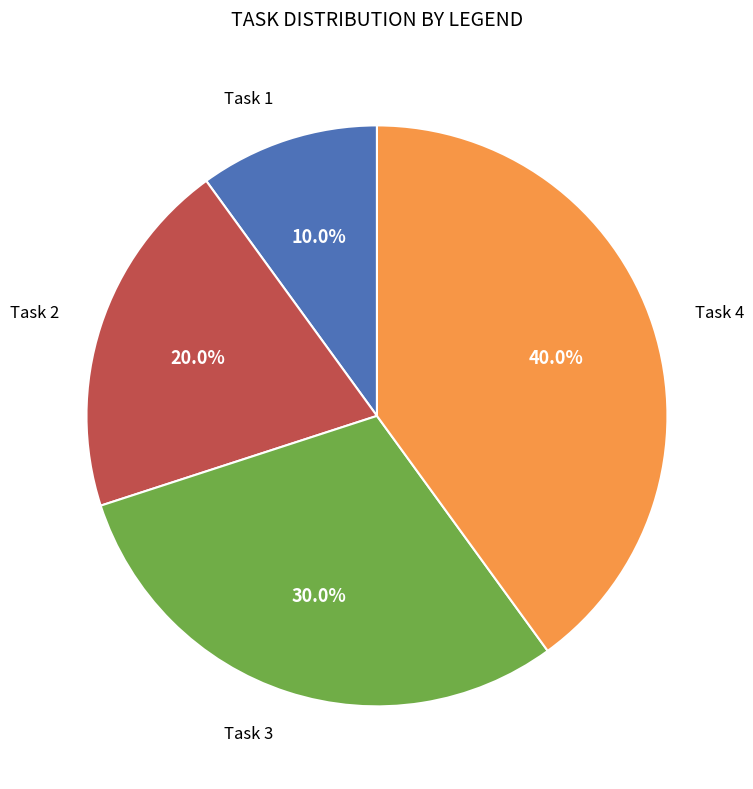

Is there any slice that represents more than half of the pie?

No